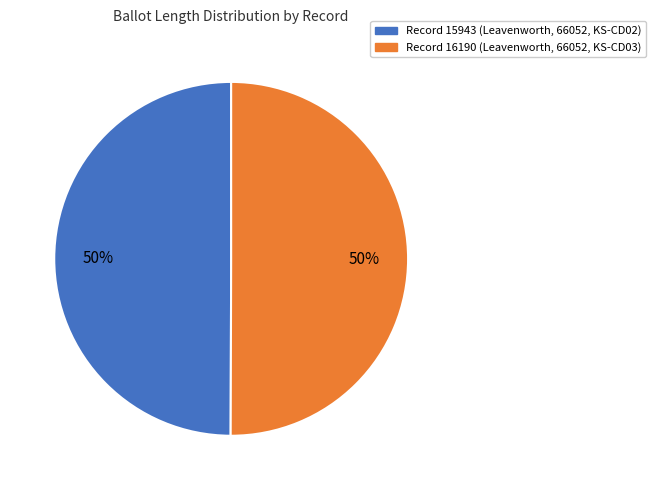

To the nearest percent, what is the average slice percentage?

50%